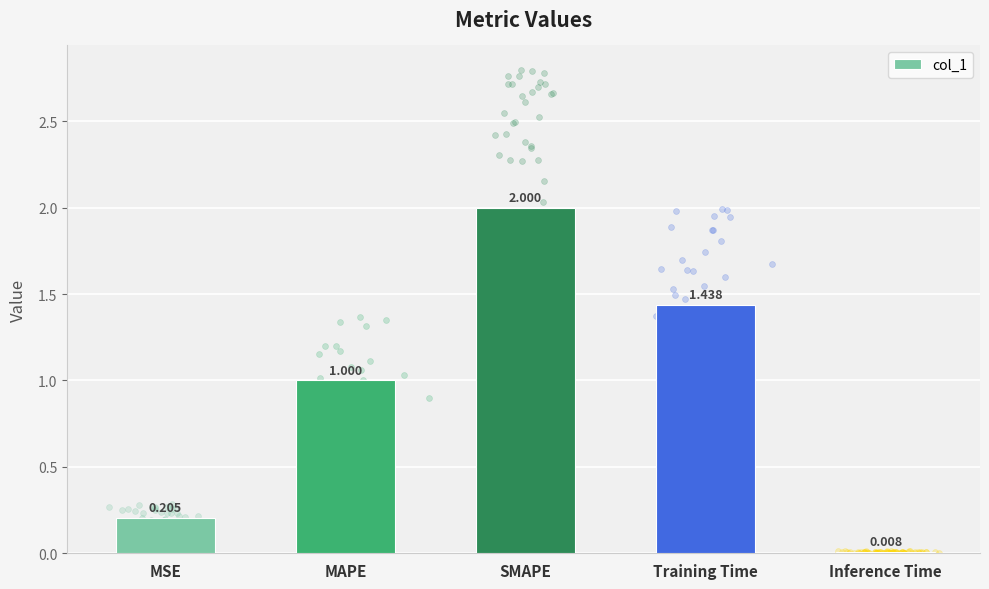

Approximately how many times larger is the value at MSE compared to MAPE?

0.2